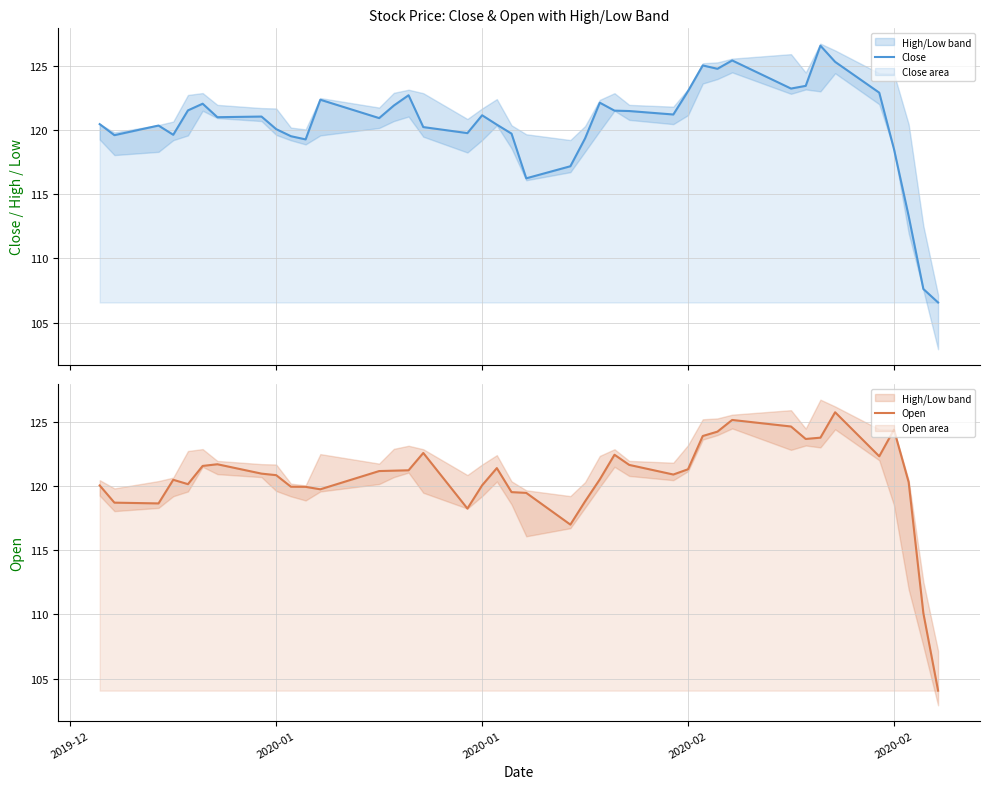

What is the average value of the Close series?

120.5